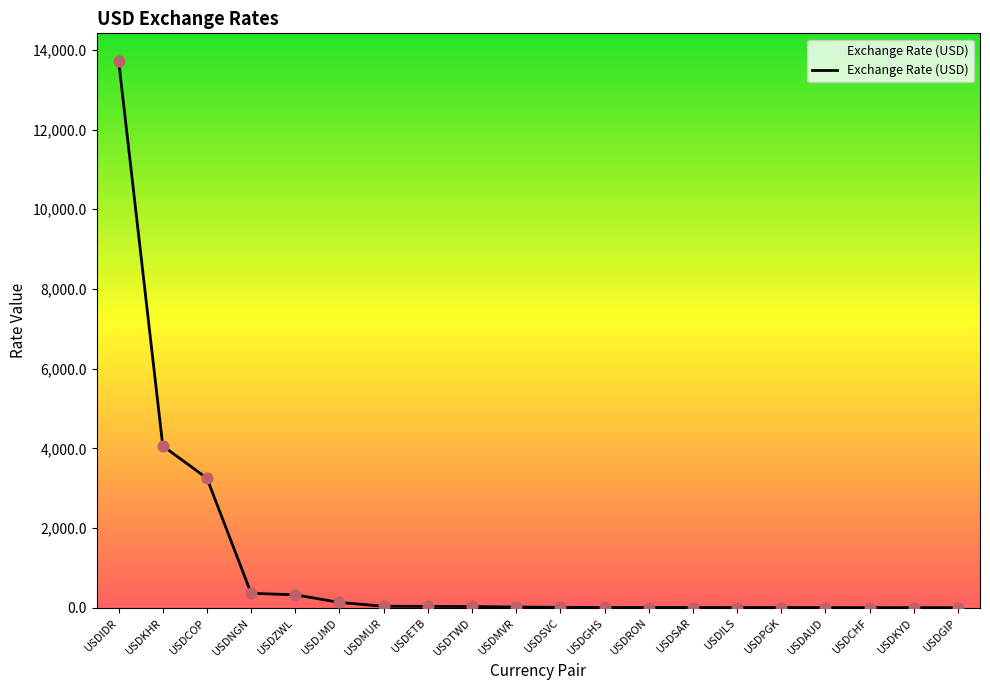

What is the ratio of the value at USDMVR to the value at USDSAR?

4.1